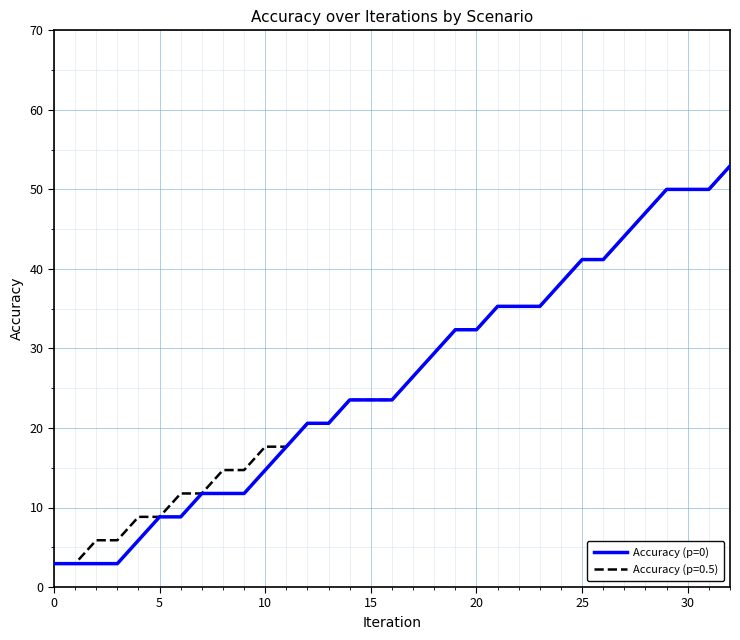

What is the maximum value for Accuracy (p=0)?

52.9